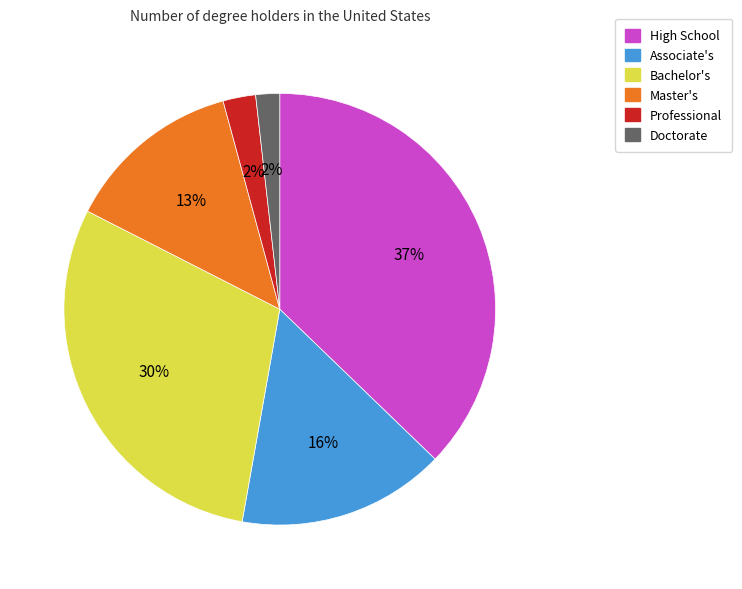

Combined, do Professional and Doctorate account for over 50%?

No